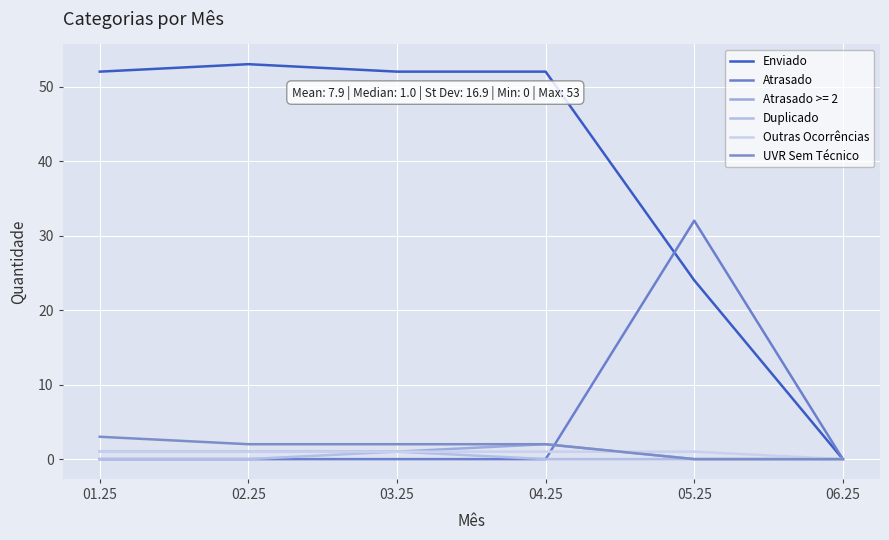

Does the chart have visible grid lines?

Yes